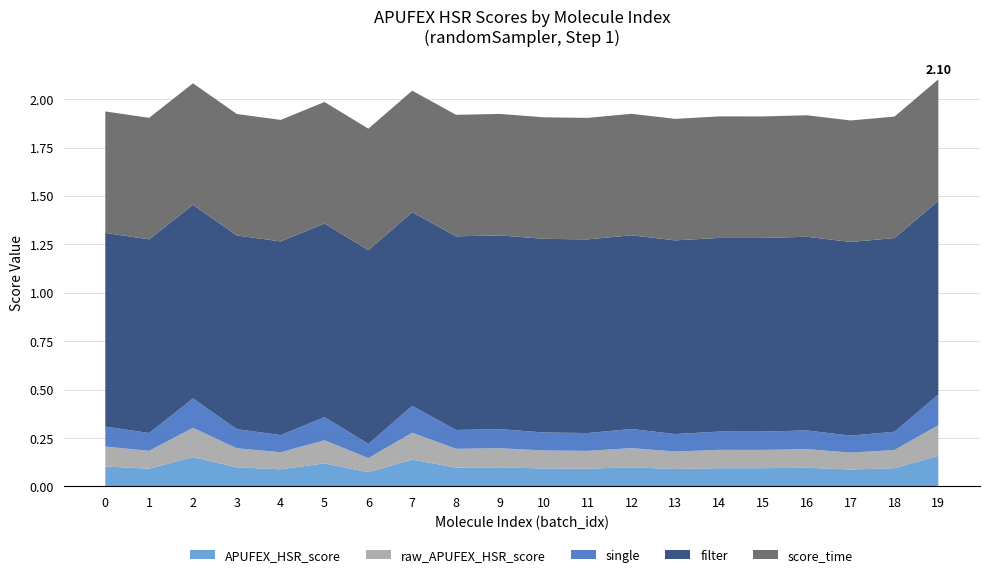

Reading right to left, what are all the values shown in this chart?

APUFEX_HSR_score: 19=0.2	18=0.1	17=0.1	16=0.1	15=0.1	14=0.1	13=0.1	12=0.1	11=0.1	10=0.1	9=0.1	8=0.1	7=0.1	6=0.1	5=0.1	4=0.1	3=0.1	2=0.2	1=0.1	0=0.1
raw_APUFEX_HSR_score: 19=0.2	18=0.1	17=0.1	16=0.1	15=0.1	14=0.1	13=0.1	12=0.1	11=0.1	10=0.1	9=0.1	8=0.1	7=0.1	6=0.1	5=0.1	4=0.1	3=0.1	2=0.2	1=0.1	0=0.1
single: 19=0.2	18=0.1	17=0.1	16=0.1	15=0.1	14=0.1	13=0.1	12=0.1	11=0.1	10=0.1	9=0.1	8=0.1	7=0.1	6=0.1	5=0.1	4=0.1	3=0.1	2=0.2	1=0.1	0=0.1
filter: 19=1.0	18=1.0	17=1.0	16=1.0	15=1.0	14=1.0	13=1.0	12=1.0	11=1.0	10=1.0	9=1.0	8=1.0	7=1.0	6=1.0	5=1.0	4=1.0	3=1.0	2=1.0	1=1.0	0=1.0
score_time: 19=0.6	18=0.6	17=0.6	16=0.6	15=0.6	14=0.6	13=0.6	12=0.6	11=0.6	10=0.6	9=0.6	8=0.6	7=0.6	6=0.6	5=0.6	4=0.6	3=0.6	2=0.6	1=0.6	0=0.6